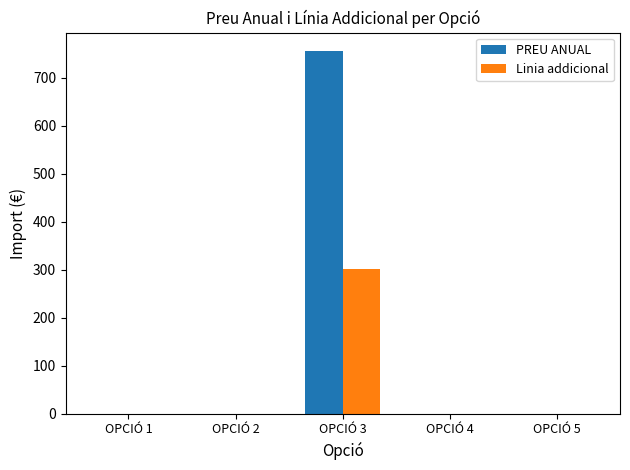

What is the sum of the Linia addicional values at OPCIÓ 5 and OPCIÓ 3?

302.4